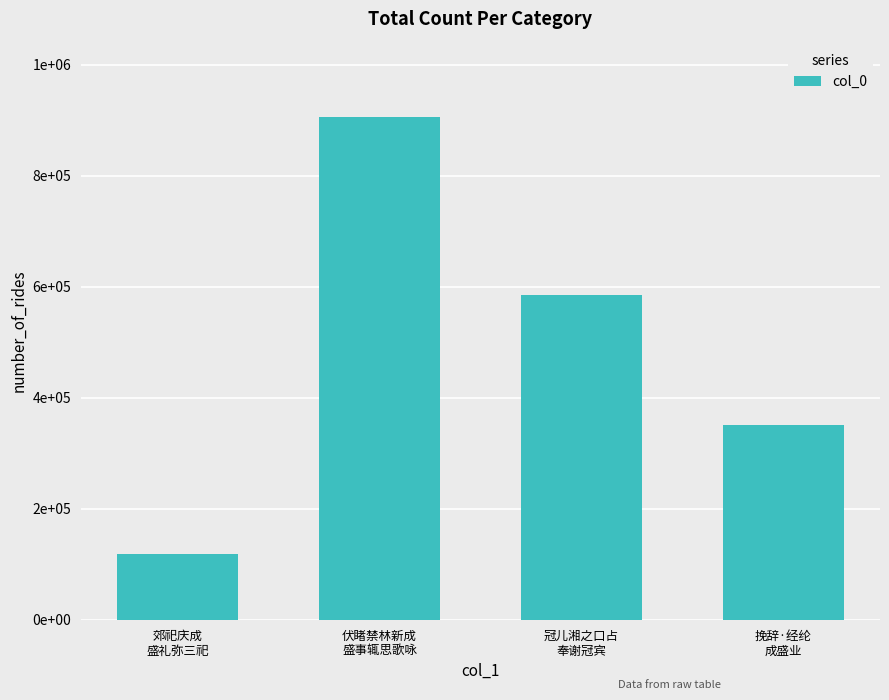

The value at 郊祀庆成
盛礼弥三祀 is 208574. True or false?

False